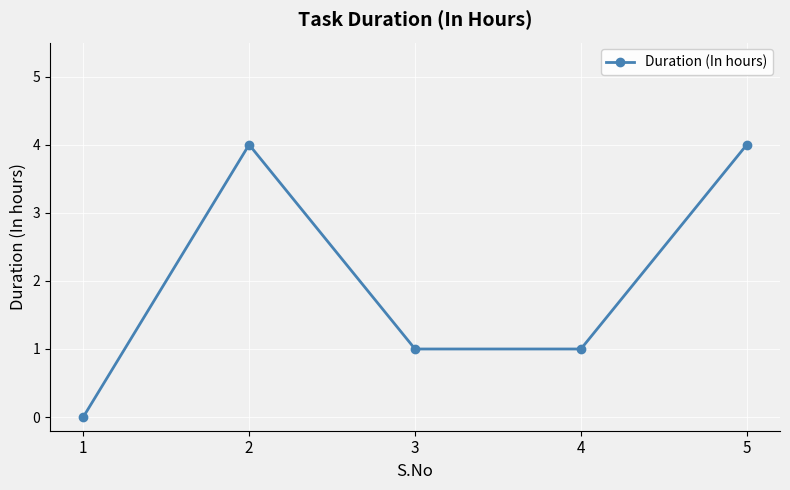

What is the change in value from 1 to 2?

+4